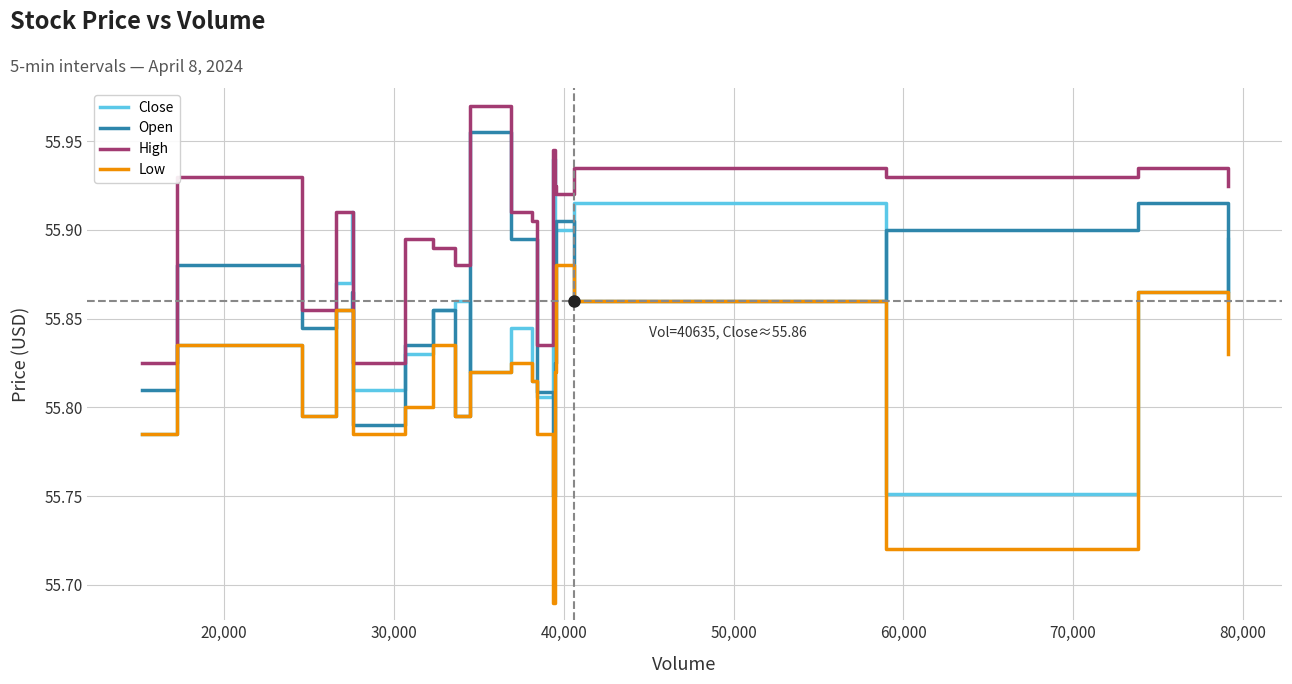

True or false: High and Open cross at least once.

False